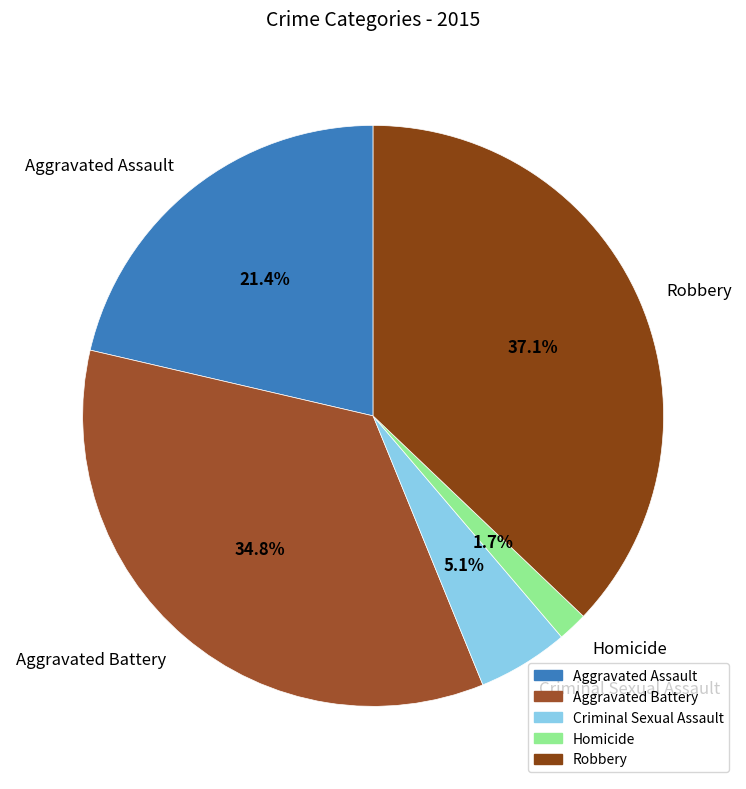

Is it true that Homicide is 14% of the pie?

False